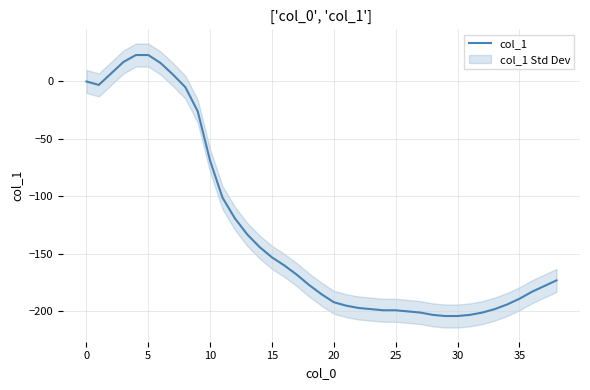

What is the difference between the maximum and minimum values?

227